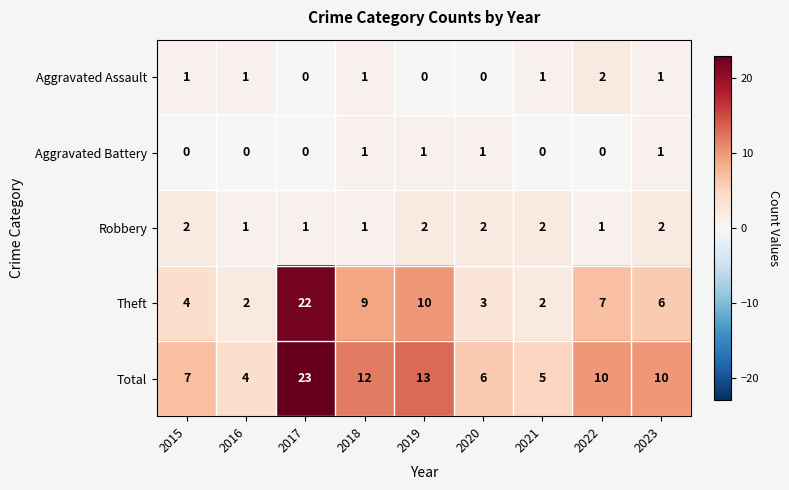

At 2019, list the series in order from largest to smallest.

Total, Theft, Robbery, Aggravated Battery, Aggravated Assault